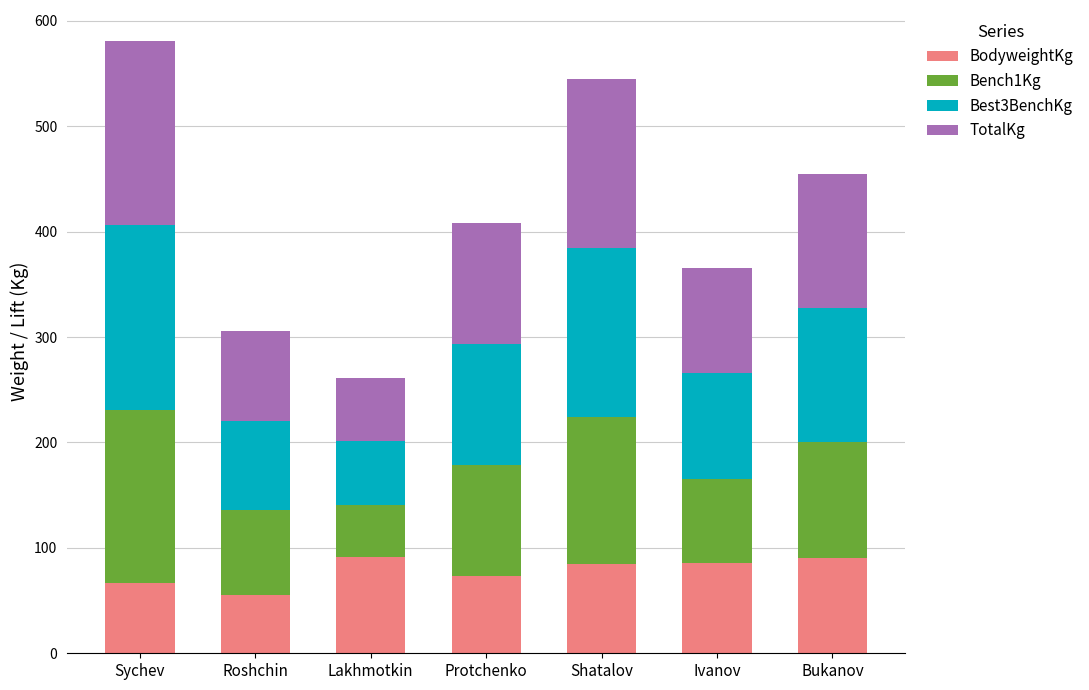

Read the BodyweightKg value at Protchenko.

73.4